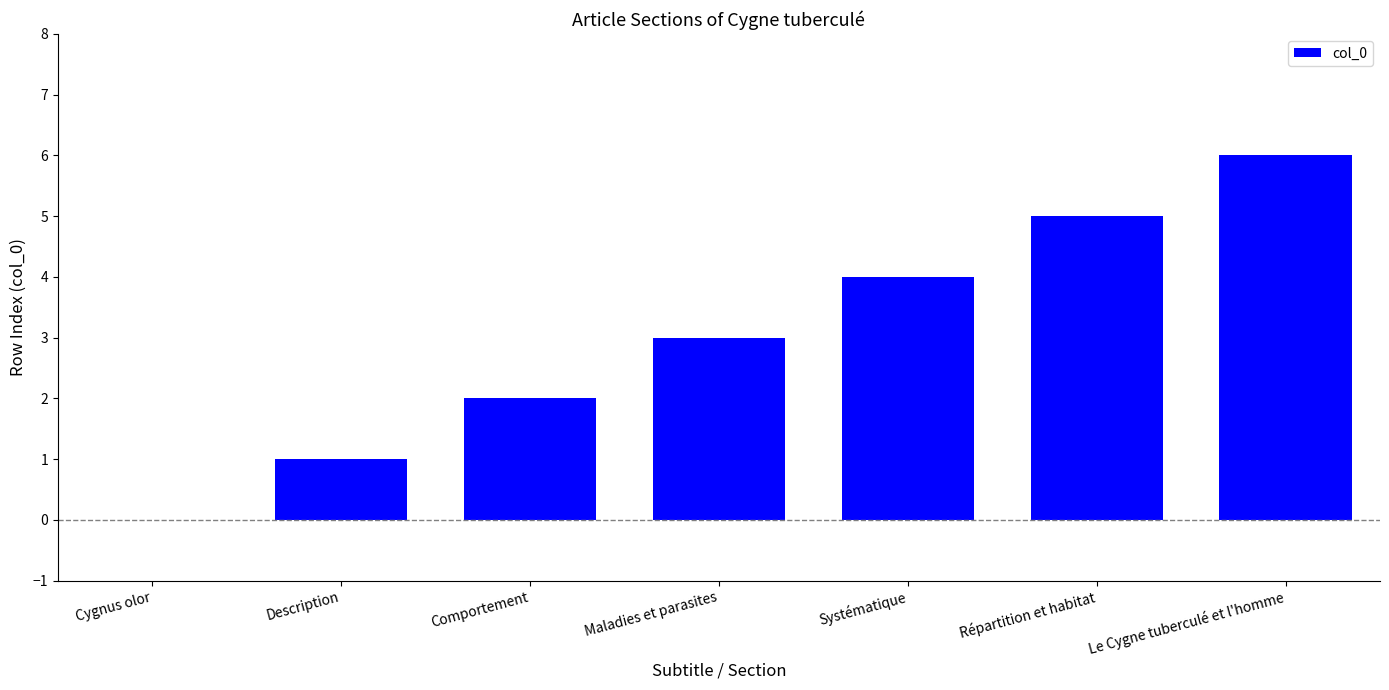

The chart shows a value of -3 at Cygnus olor. True or false?

False